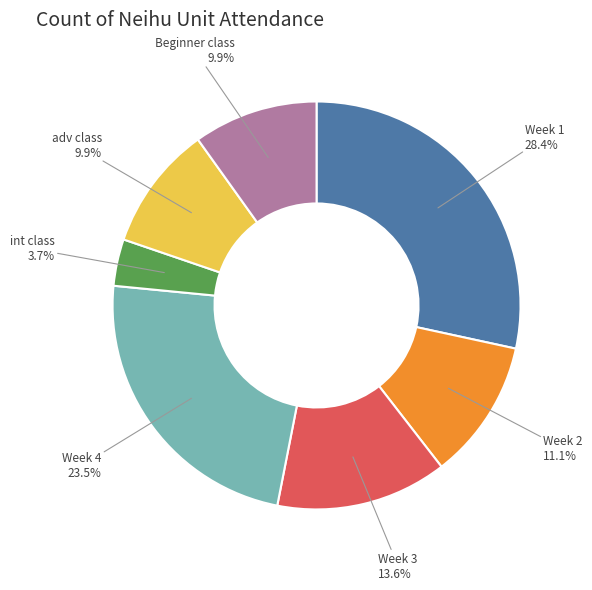

To the nearest percent, what percentage of the pie is int class?

4%